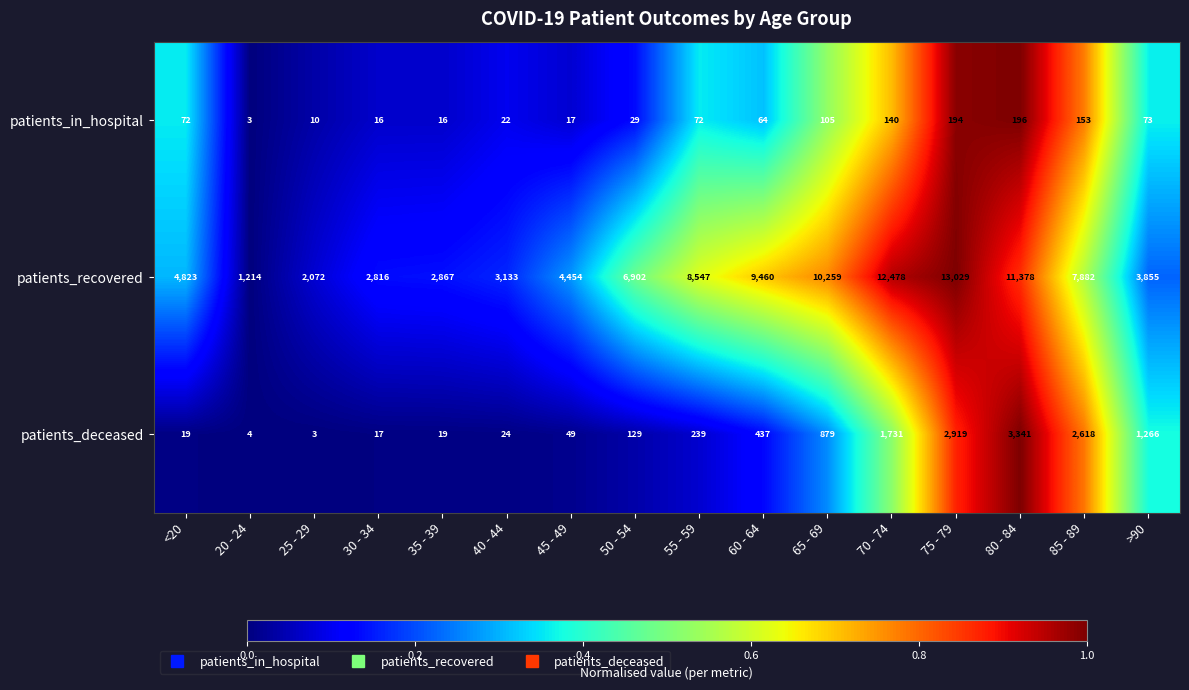

What value does the patients_deceased series have at 75 - 79, to the nearest 10?

2920